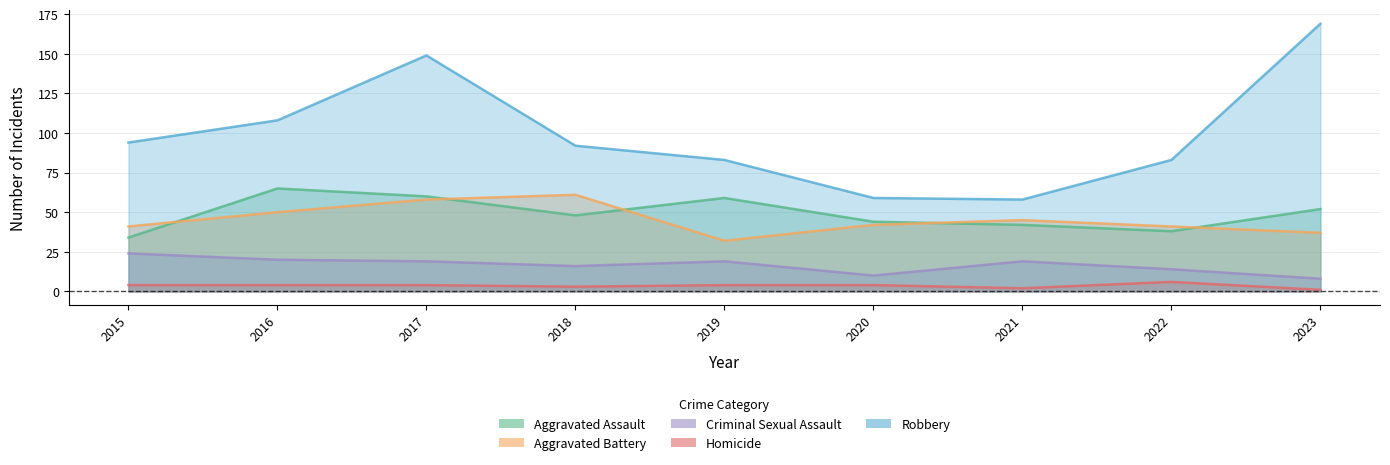

What value does the Homicide series have at 2017?

4